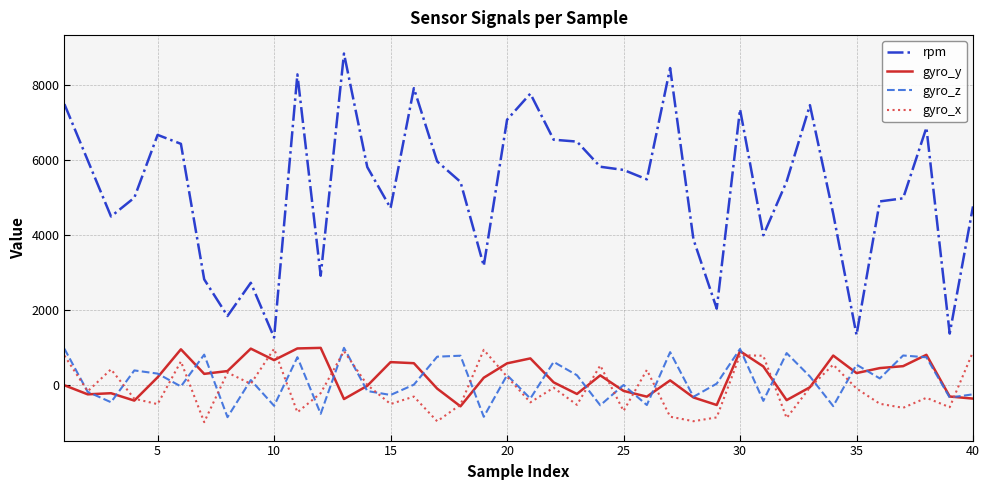

What is the difference between the maximum and minimum values in the gyro_y series?

1561